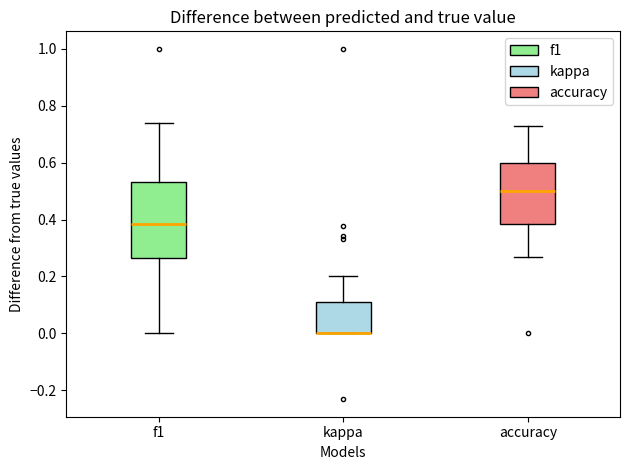

Reading left to right, read every box against the y-axis: the position of its median line, the range the box covers, and the ends of its whiskers. The values are not printed on the chart, so give them approximately, as read against the axis.

f1: median 0.38, box 0.26 to 0.54, whiskers 0.00 to 0.74
kappa: median 0.00 (drawn on the box's lower edge), box 0.00 to 0.10, whiskers 0.00 to 0.20
accuracy: median 0.50, box 0.38 to 0.60, whiskers 0.26 to 0.72